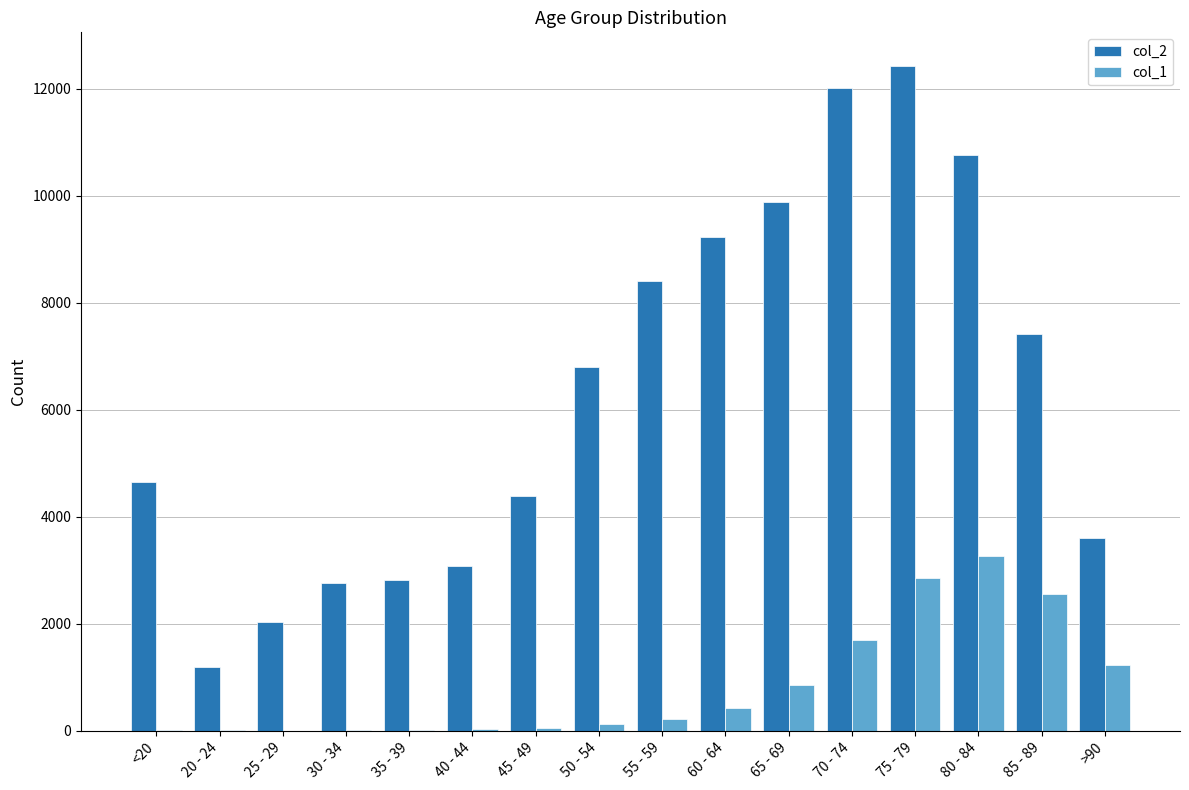

What is the sum of the col_1 values at 45 - 49 and 25 - 29?

50